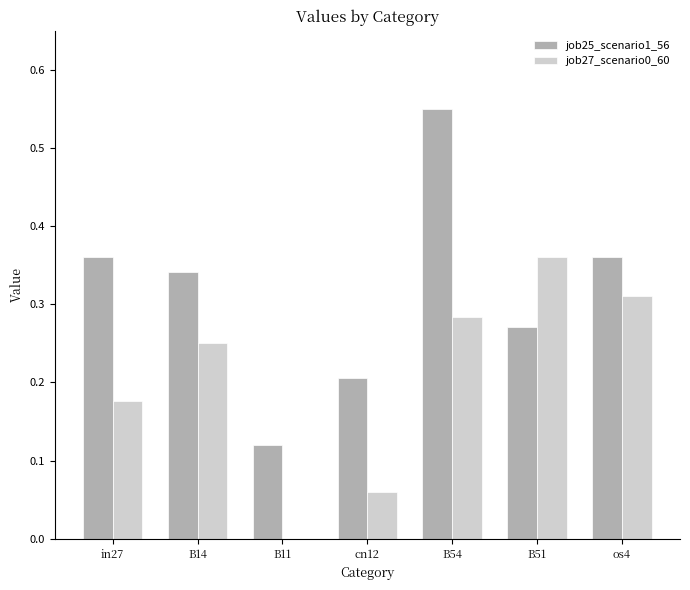

The job27_scenario0_60 series shows 0.4 at B54. True or false?

False